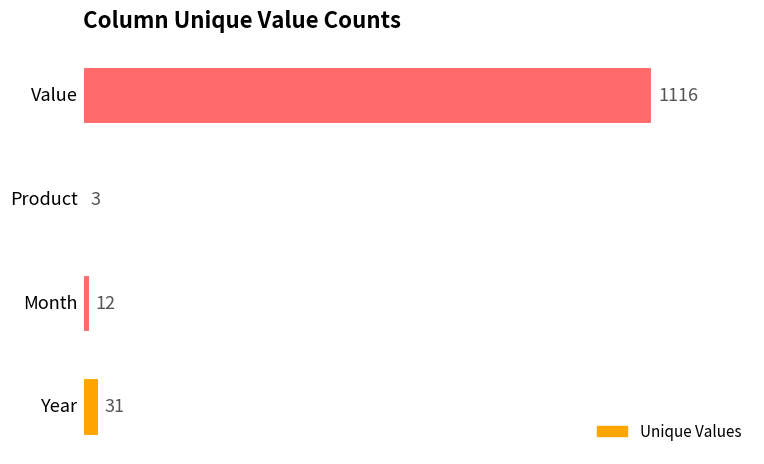

What is the greatest value displayed?

1116